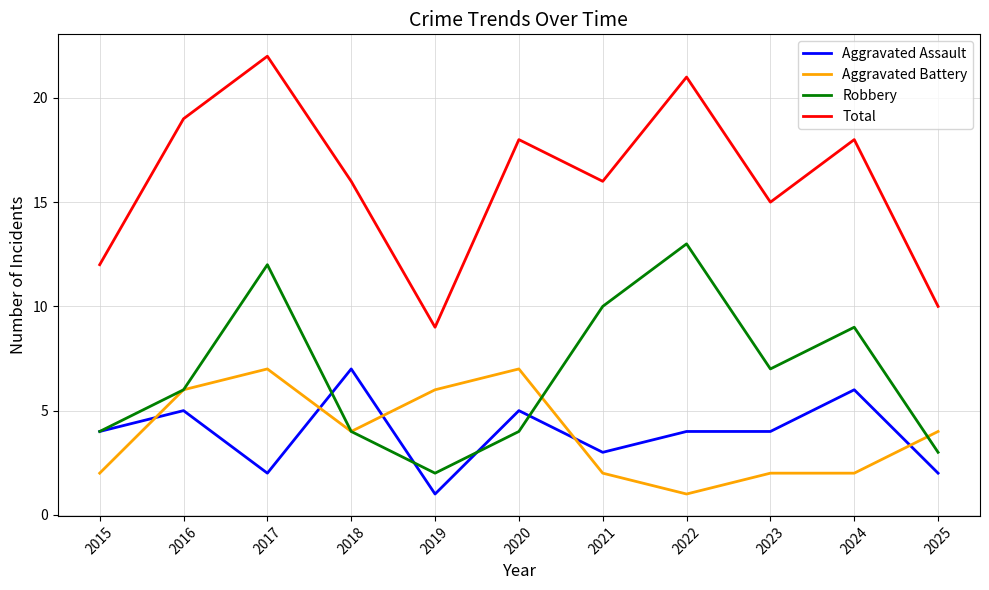

Which category has the highest value in the Aggravated Assault series?

2018